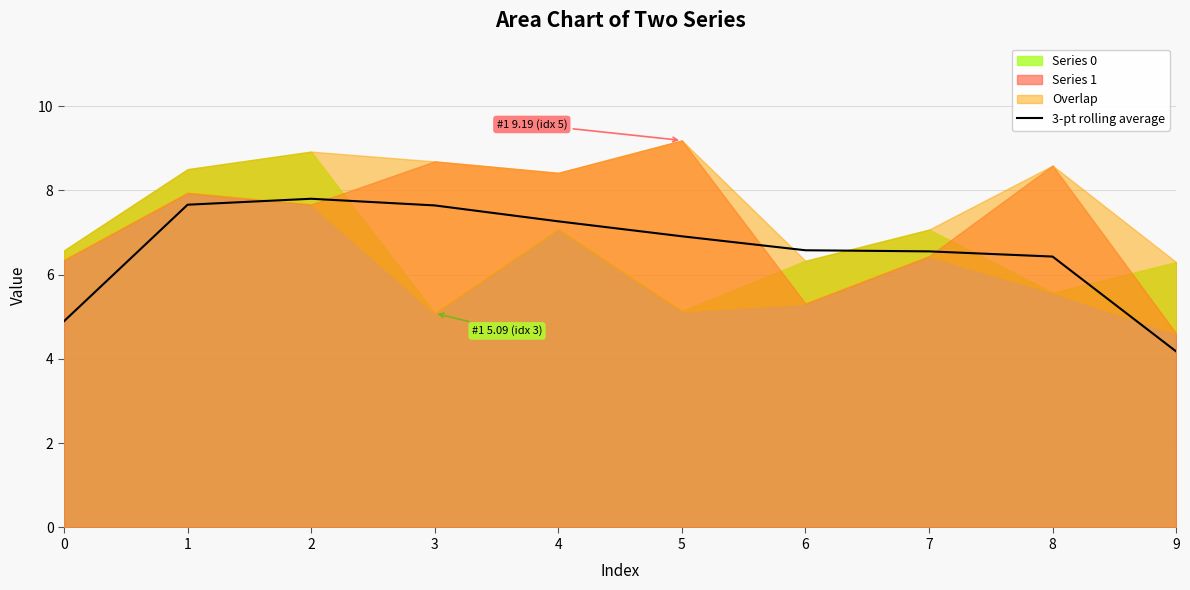

What is the average value?

6.6